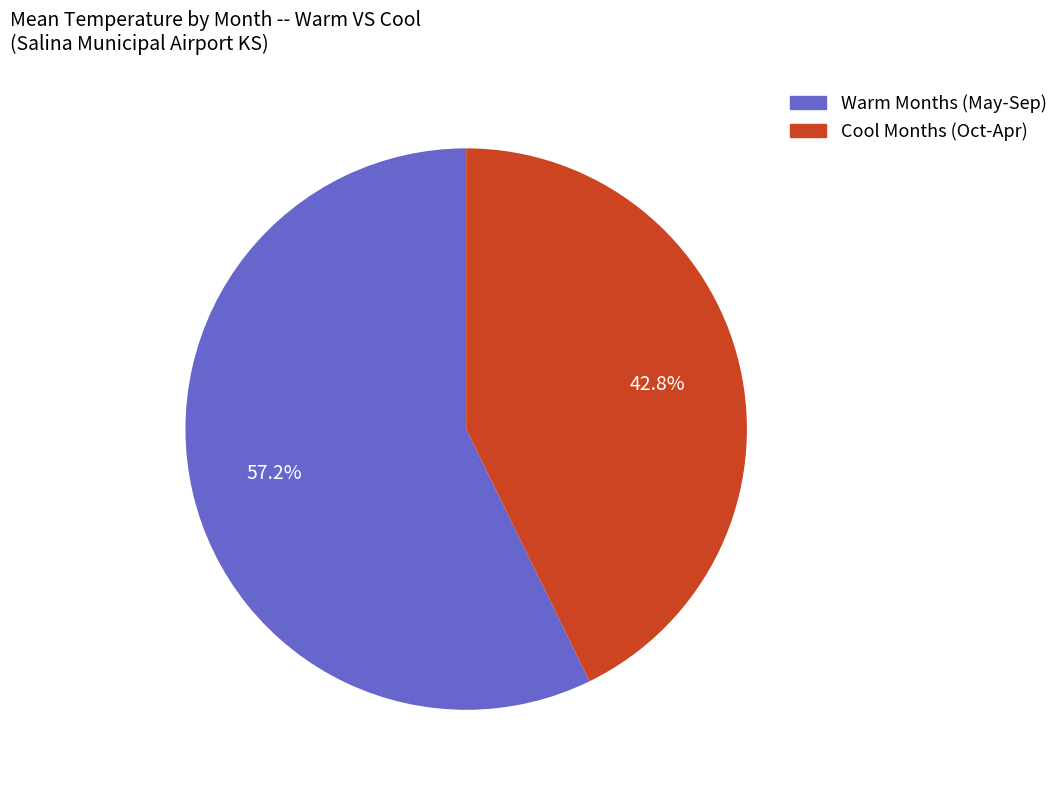

Is there a majority slice in this chart?

Yes